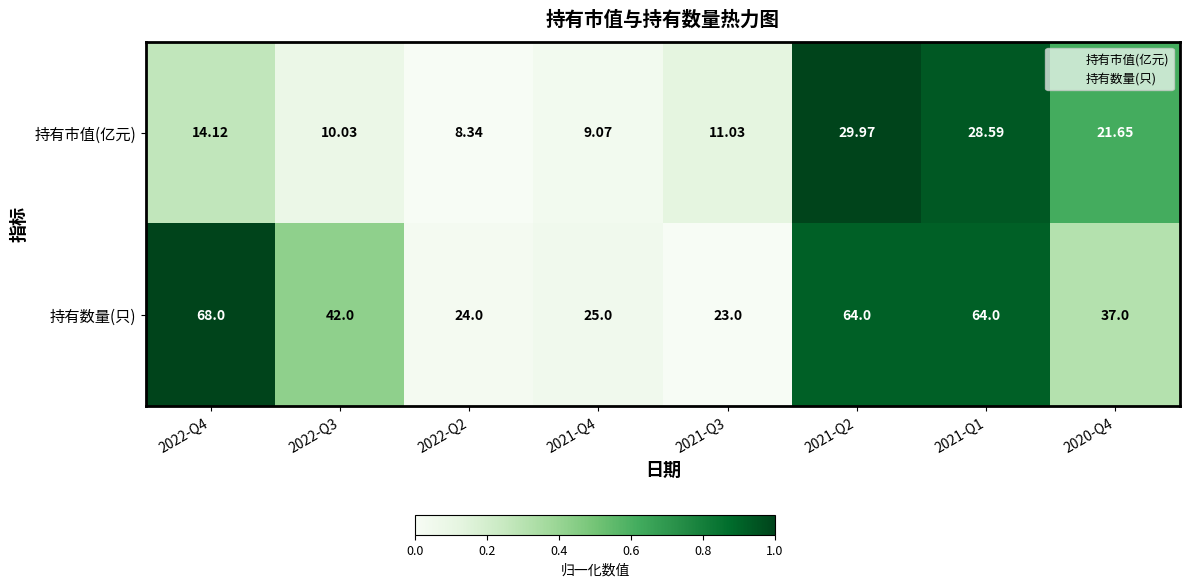

Which series has the widest spread of values?

持有数量(只)